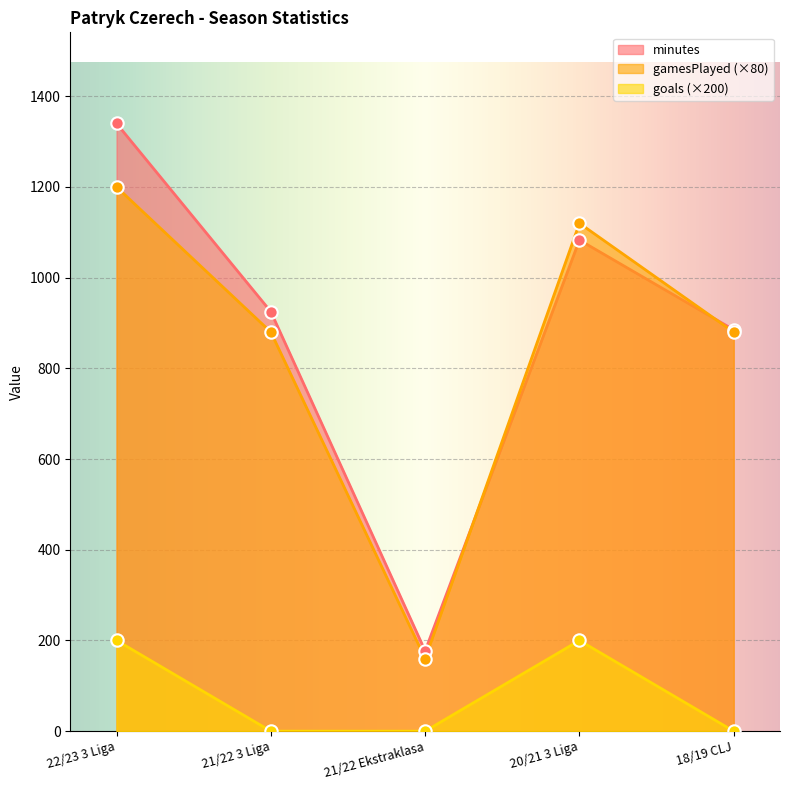

Which series contains the lowest Y value?

goals